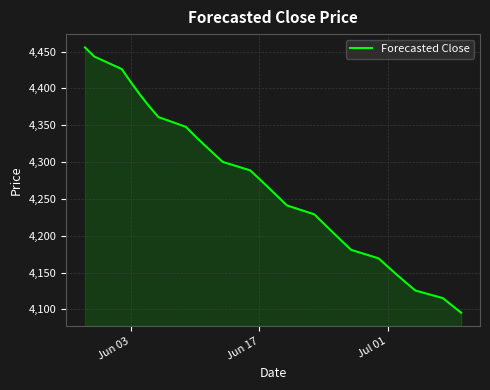

What is the minimum value shown in the chart?

4095.4